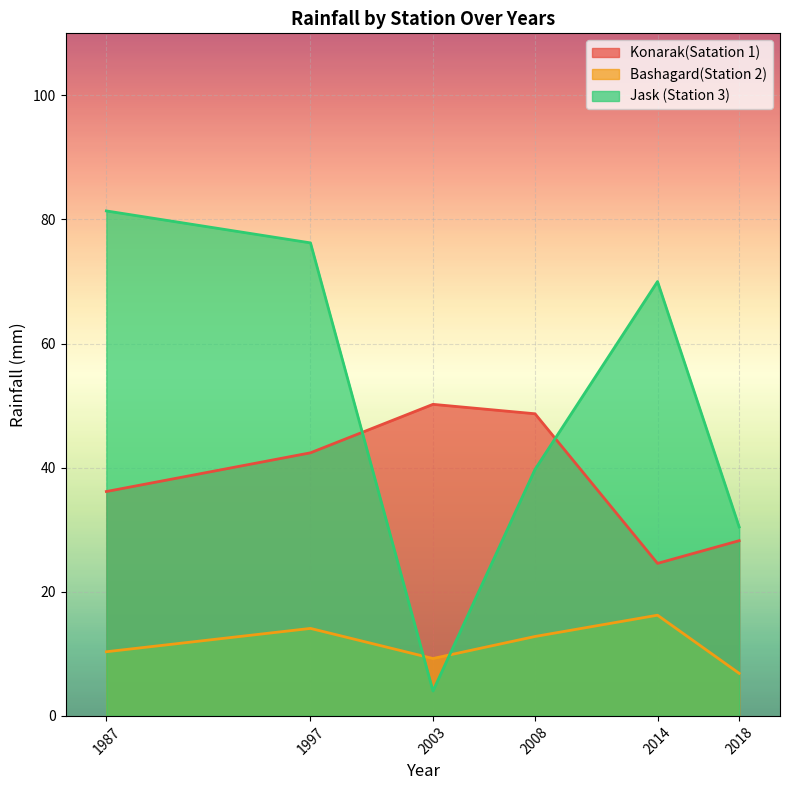

How many lines are shown in the chart?

3